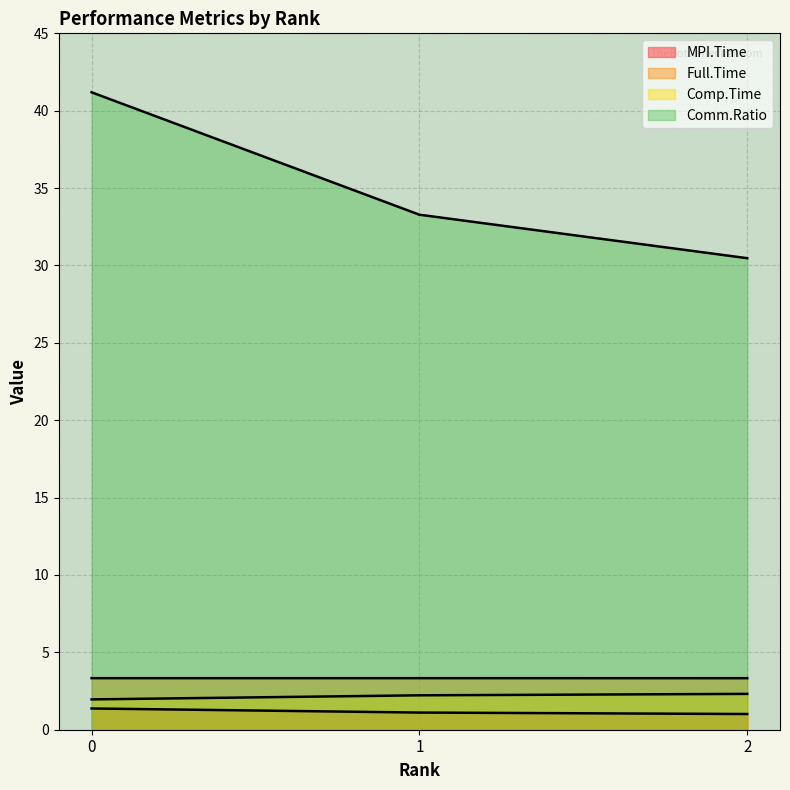

Does the chart display data point markers on the line(s)?

No